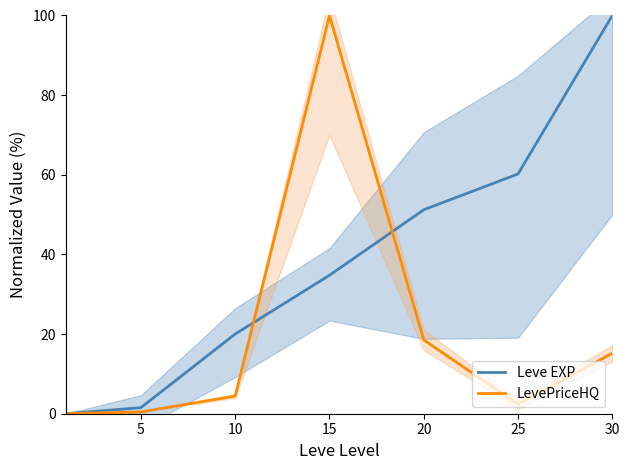

What is the difference between the maximum and minimum values in the LevePriceHQ series?

100.0